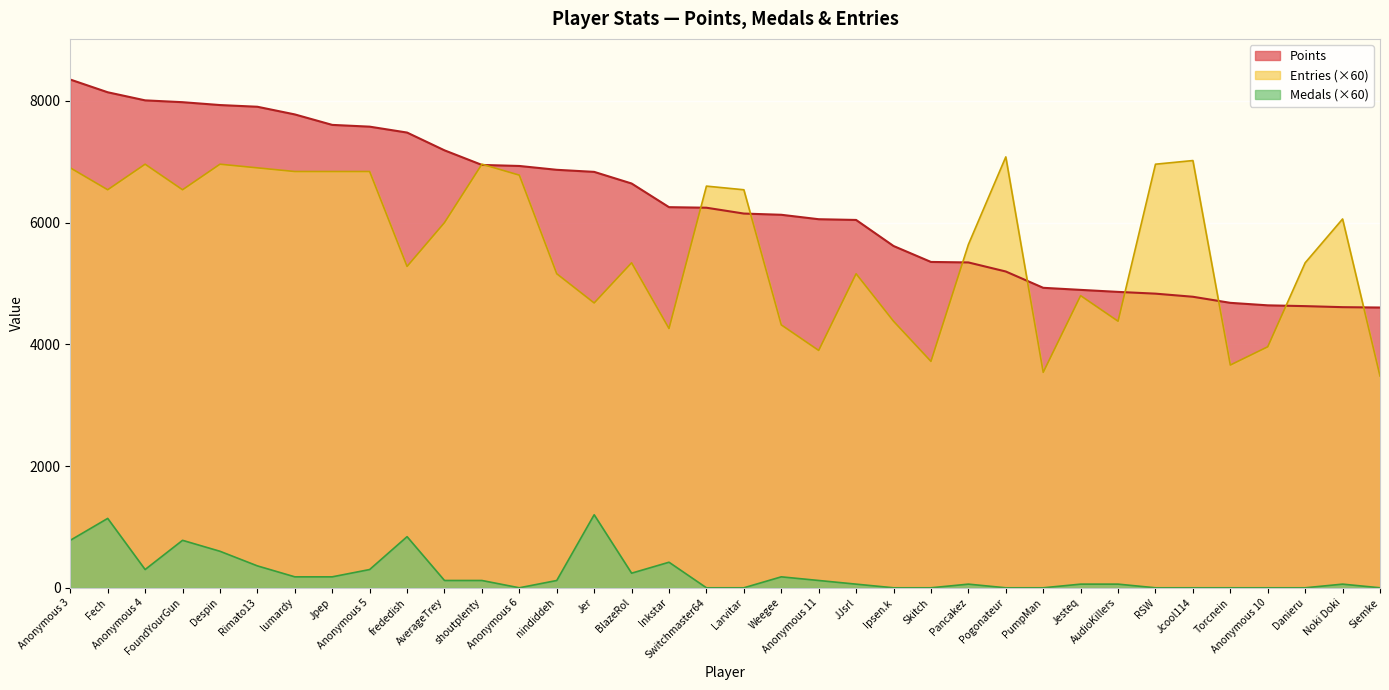

Which series has the largest total across all categories?

Points